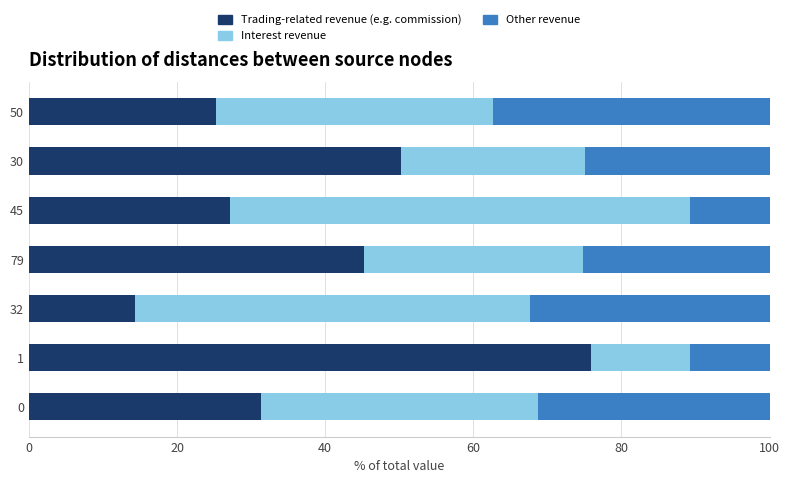

What is the difference between the maximum and minimum values in the Trading-related revenue (e.g. commission) series?

61.6